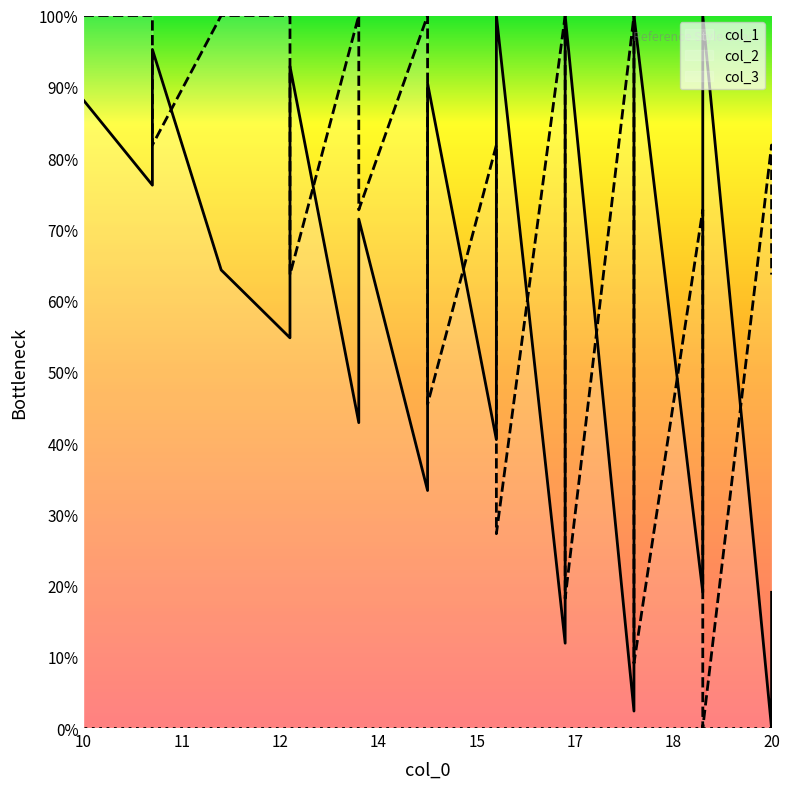

How many interior local peaks does the col_2 series have?

7